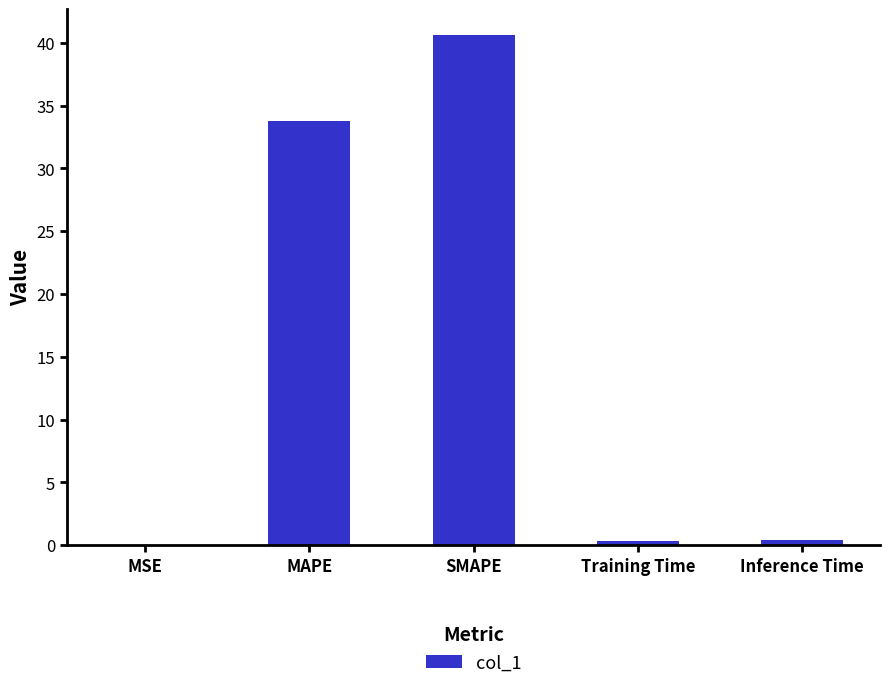

Where is the data nearest to the value 20?

MAPE